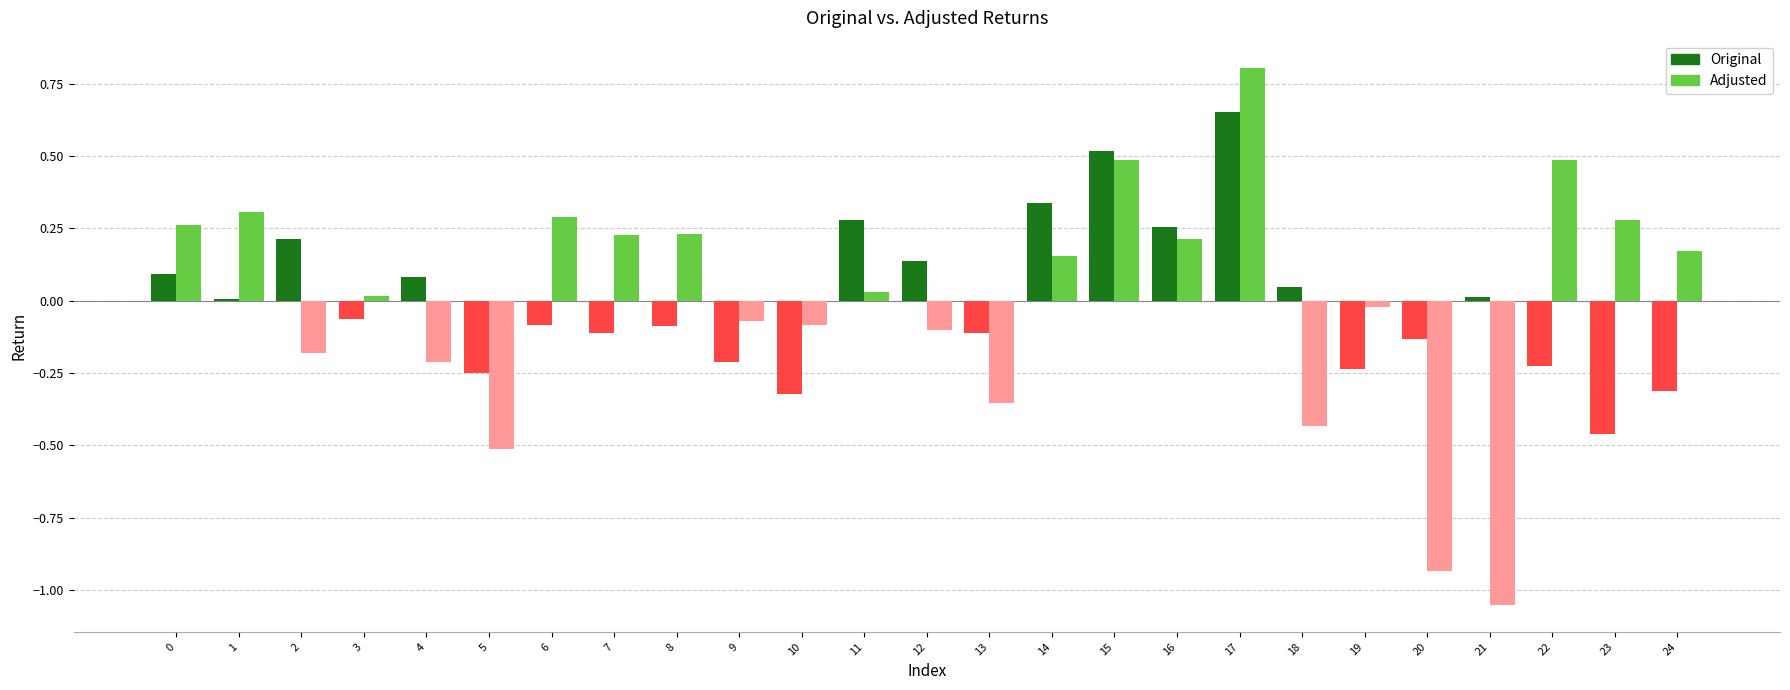

Is the value of Original at 3 greater than the value of Adjusted at 16?

No